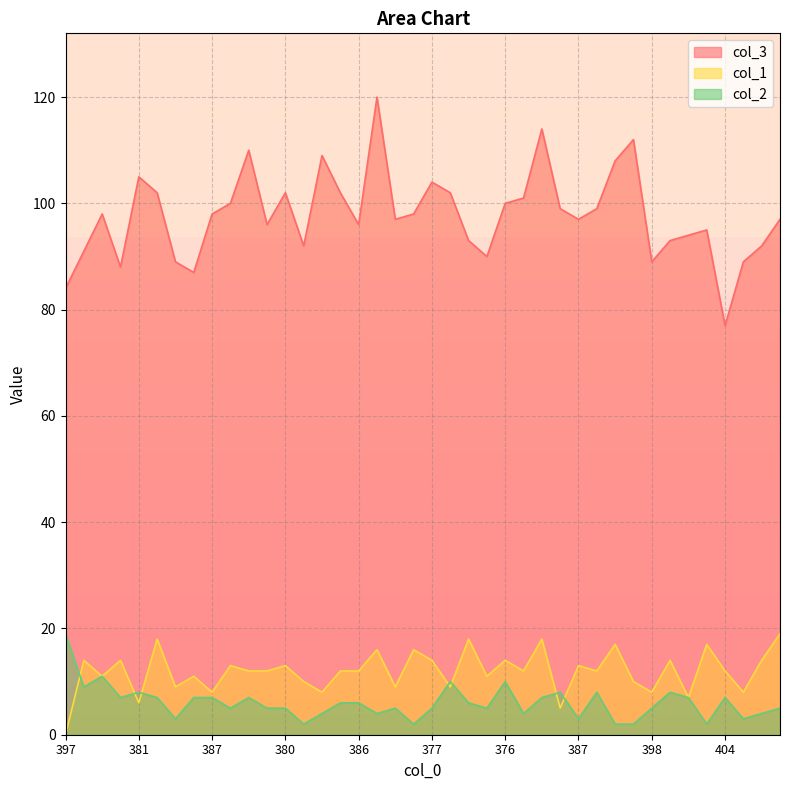

Read the col_1 value at 390, to the nearest 10.

10